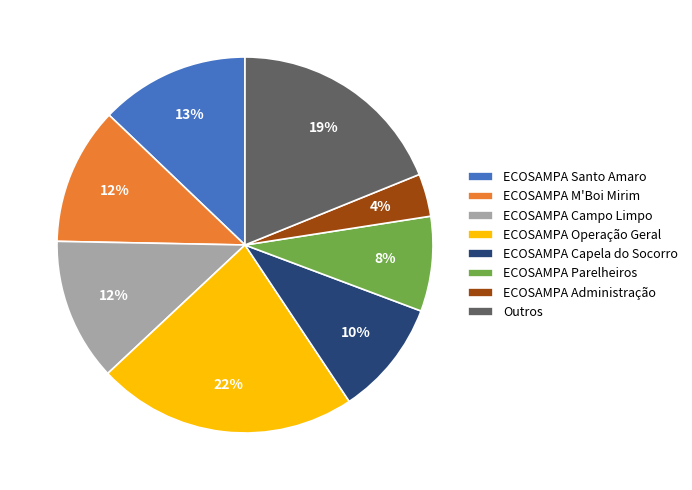

How many slices are in this pie chart?

8